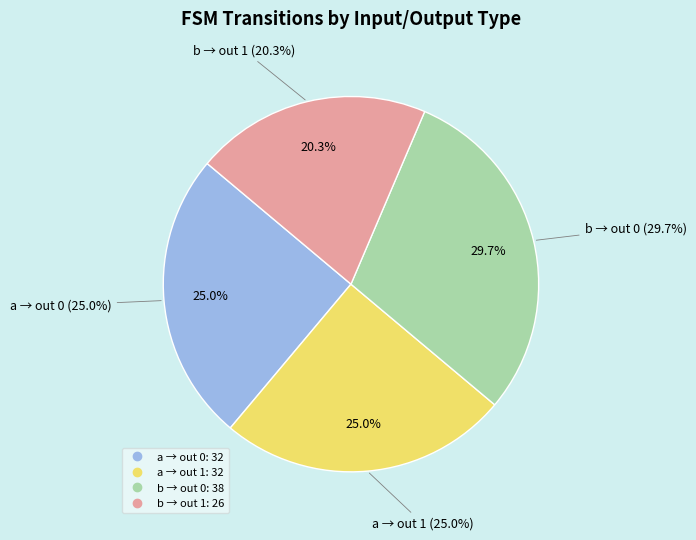

How many segments does this pie chart have?

4